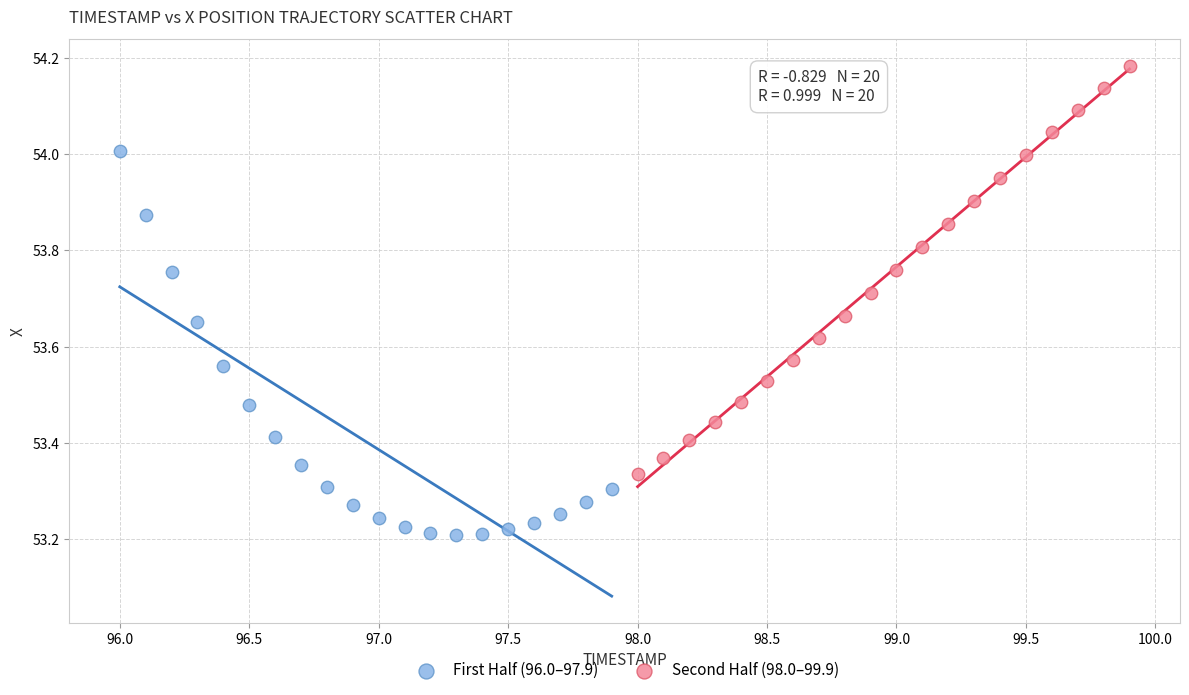

Which series has the largest Y range (max minus min)?

Second Half (98.0–99.9)